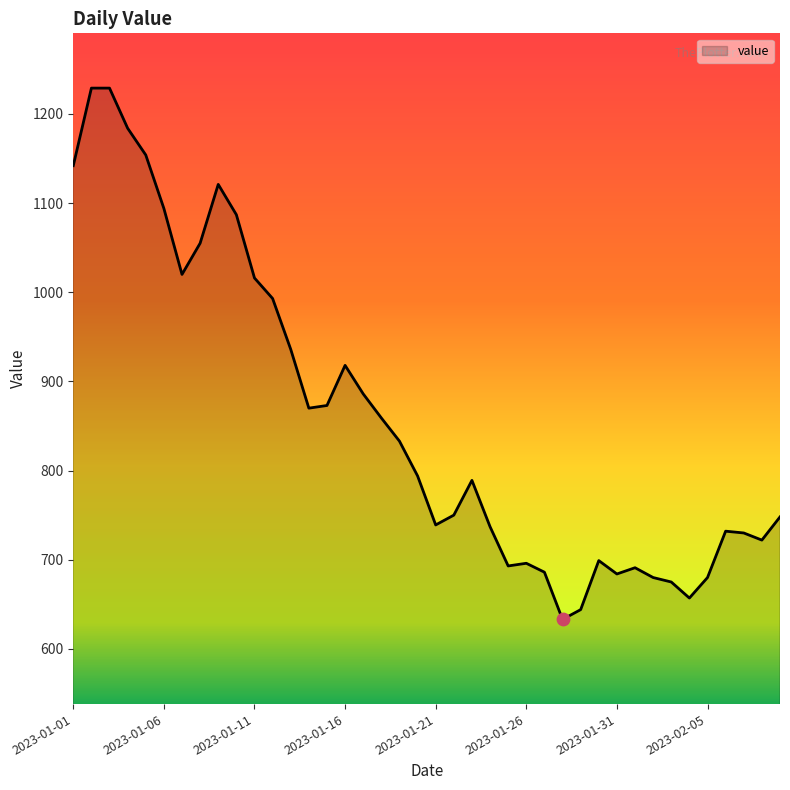

What is the difference between the maximum and minimum values?

596